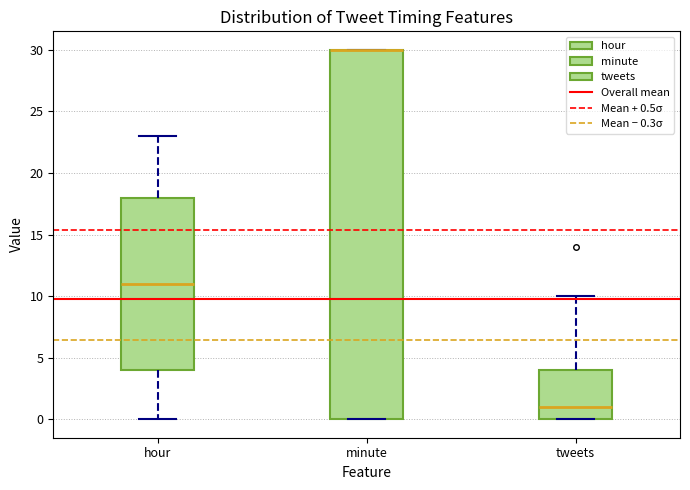

Comparing the boxes themselves (not the whiskers), which one is the tallest?

minute